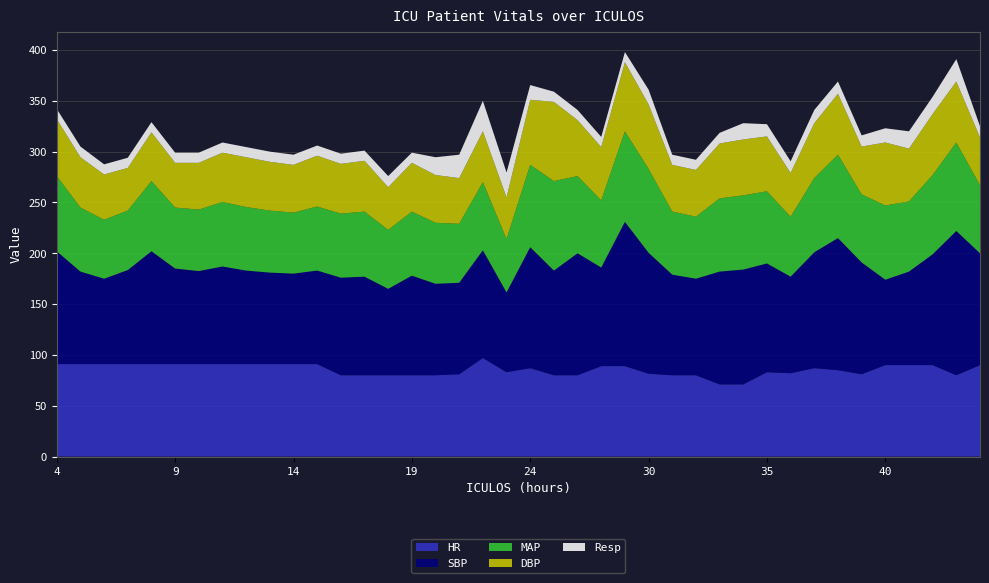

Reading left to right, transcribe all the data shown in this chart.

HR: 91.0	91.0	91.0	91.0	91.0	91.0	91.0	91.0	91.0	91.0	91.0	91.0	80.0	80.0	80.0	80.0	80.0	81.0	97.0	83.0	87.0	80.0	80.0	89.0	89.0	81.5	80.0	80.0	71.0	71.0	83.0	82.0	87.0	85.0	81.0	90.0	90.0	90.0	80.0	90.0
SBP: 111.0	91.0	84.0	92.5	111.0	94.0	91.5	96.0	92.0	90.0	89.0	92.0	96.0	97.0	85.0	98.0	90.0	90.0	106.0	78.5	119.0	103.0	120.0	97.0	142.0	119.0	99.0	95.0	111.0	113.0	107.0	95.0	114.0	130.0	110.0	84.0	92.0	109.0	142.0	110.0
MAP: 74.0	63.0	58.0	58.5	69.0	60.0	60.5	63.5	62.5	61.0	60.0	63.0	63.0	64.0	58.0	63.0	60.0	58.0	67.0	52.5	81.0	88.0	76.0	66.0	89.0	82.5	62.0	61.0	72.0	73.0	71.0	59.0	73.0	82.0	67.0	73.0	69.0	78.0	87.0	67.0
DBP: 56.0	49.5	44.5	42.0	48.0	44.0	46.0	48.5	49.0	48.0	47.0	50.0	49.0	50.0	42.0	48.0	47.0	45.0	50.0	41.0	64.0	78.0	55.0	52.5	68.0	63.5	46.0	46.0	54.0	55.0	54.0	43.0	54.0	60.0	47.0	62.0	52.0	60.0	60.0	47.0
Resp: 10.0	10.5	10.0	10.0	10.0	10.0	10.0	10.0	10.0	10.0	10.0	10.0	10.0	10.0	11.0	10.0	17.5	23.0	30.0	24.5	14.5	10.0	10.0	10.0	10.0	14.5	10.0	10.0	10.5	16.0	12.0	11.5	13.0	12.0	11.0	14.0	17.0	17.0	22.0	11.0